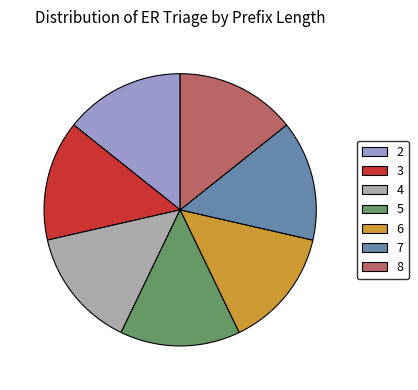

Combined, do 4 and 7 account for over 50%?

No